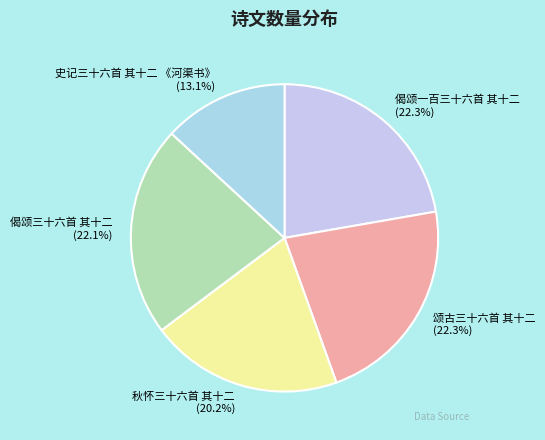

The 史记三十六首 其十二 《河渠书》 slice represents 13% of the pie. True or false?

True